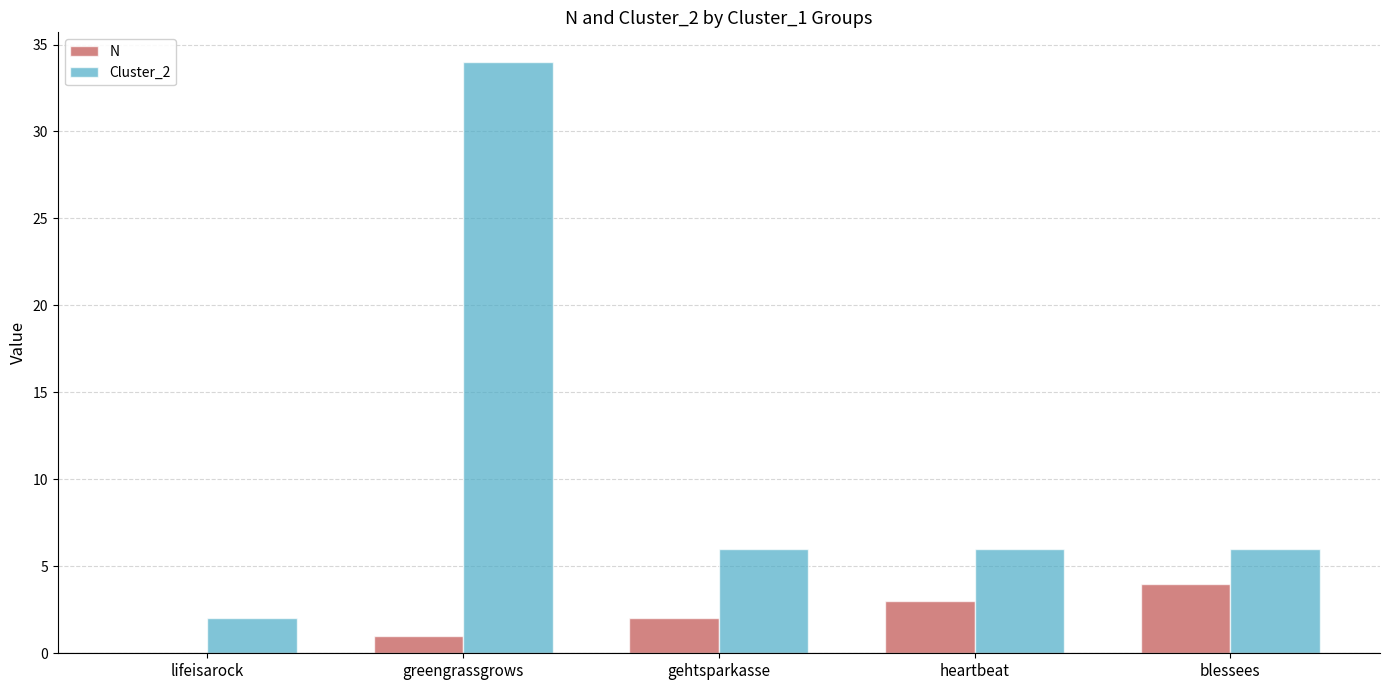

What is the spread (max minus min) of values at heartbeat?

3